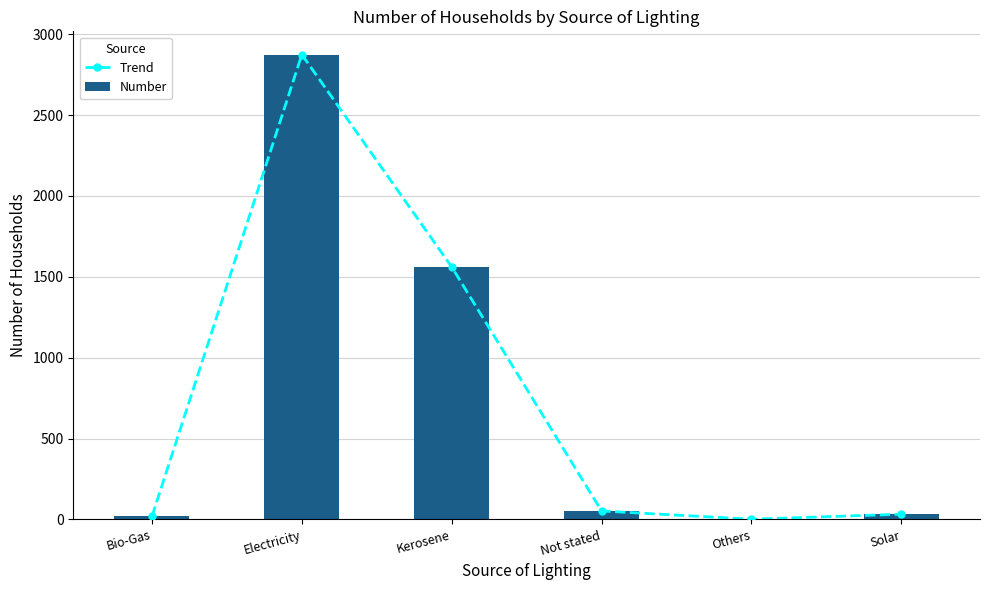

Between Bio-Gas and Solar, which is larger?

Solar